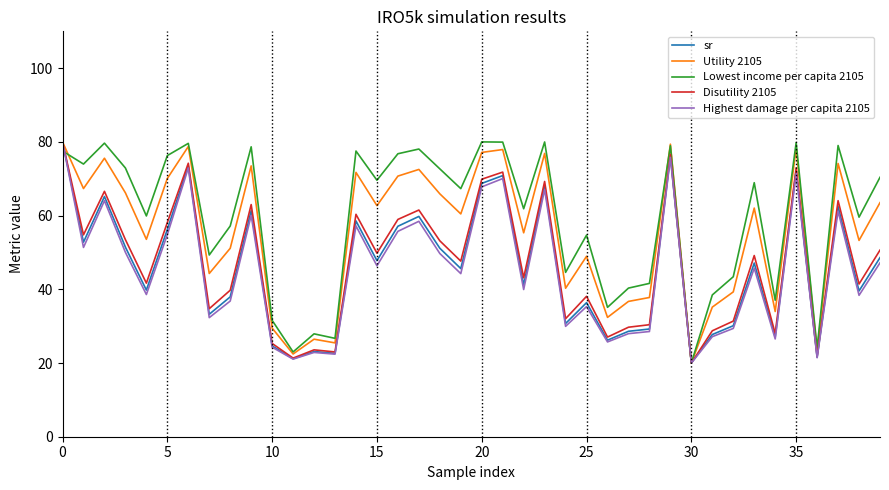

What is the lowest value of the Disutility 2105 series?

20.0